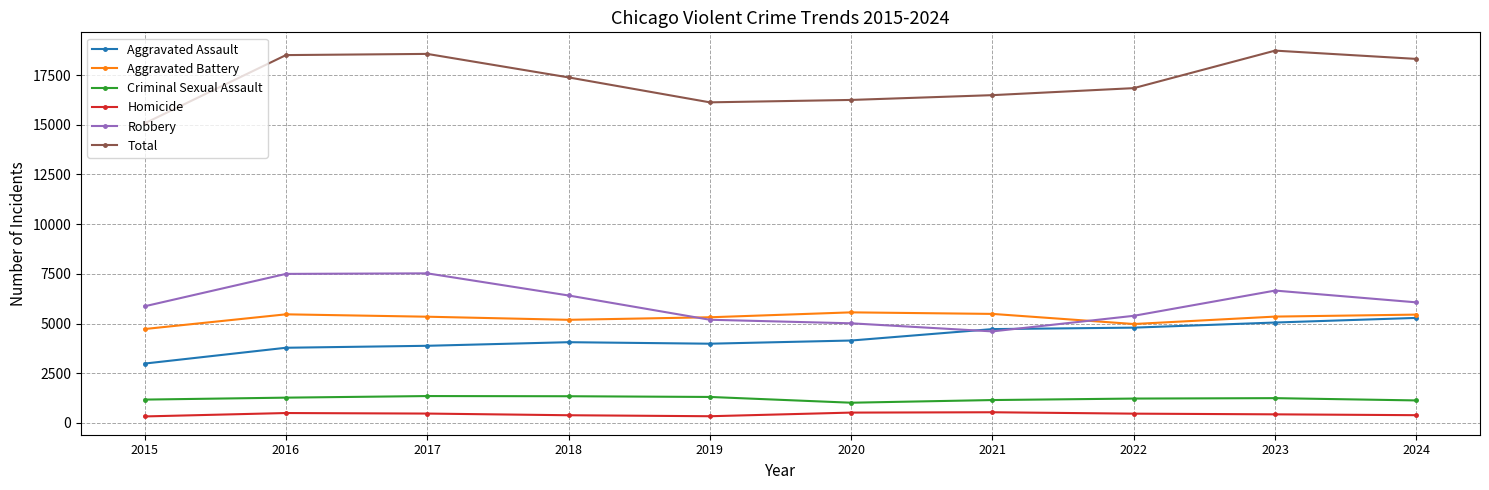

What is the total value across all series at 2017?

37128